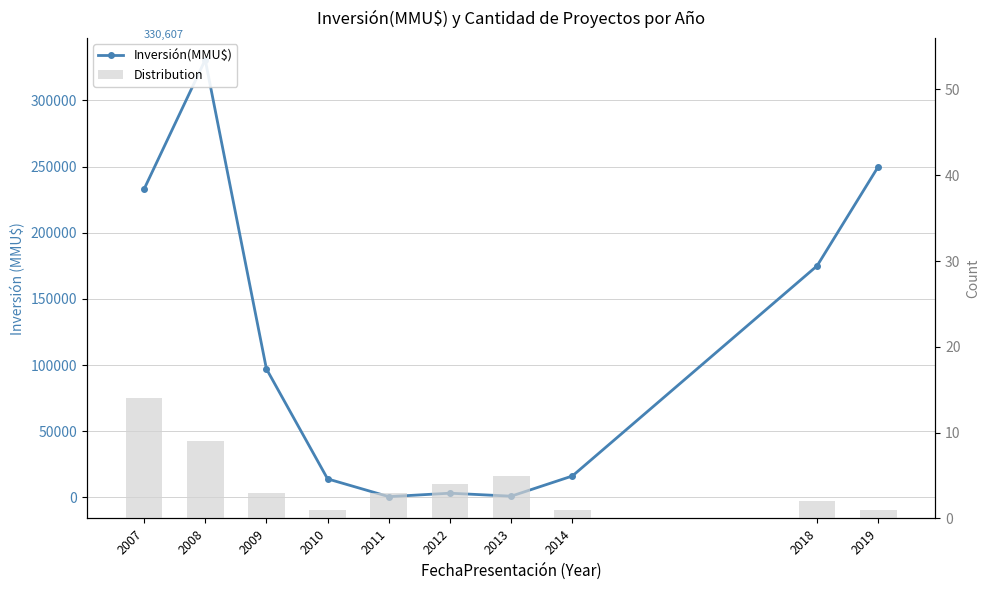

At which label does Inversión(MMU$) reach its peak?

2008